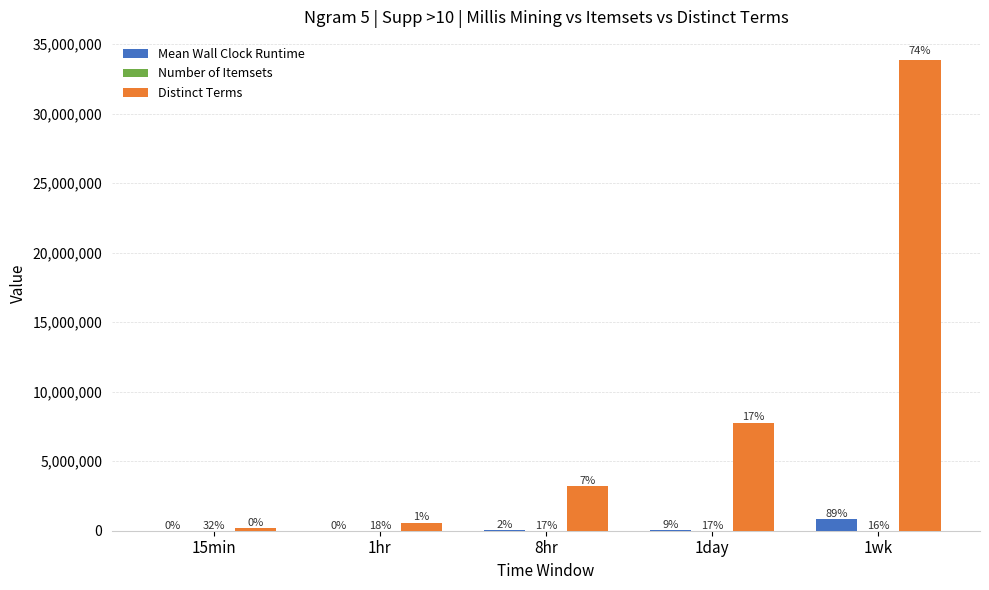

What is the difference between the maximum and minimum values in the Mean Wall Clock Runtime series?

866956.4